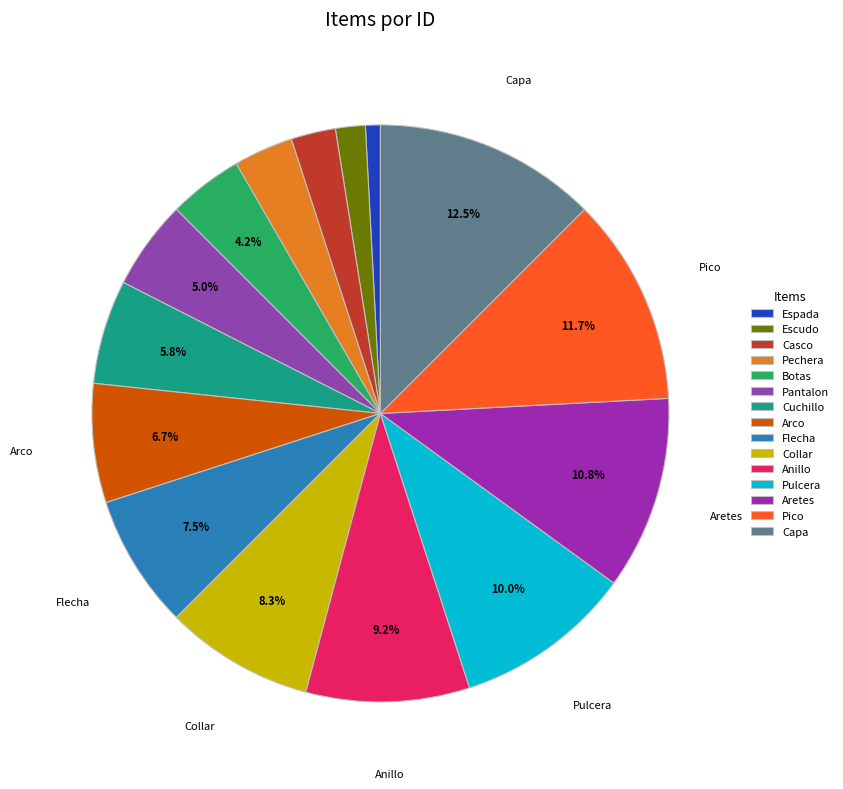

Does any single category account for the majority?

No